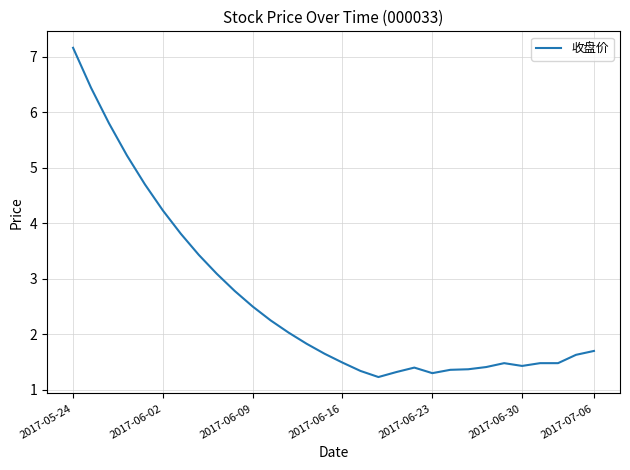

What is the sum of all values?

78.3